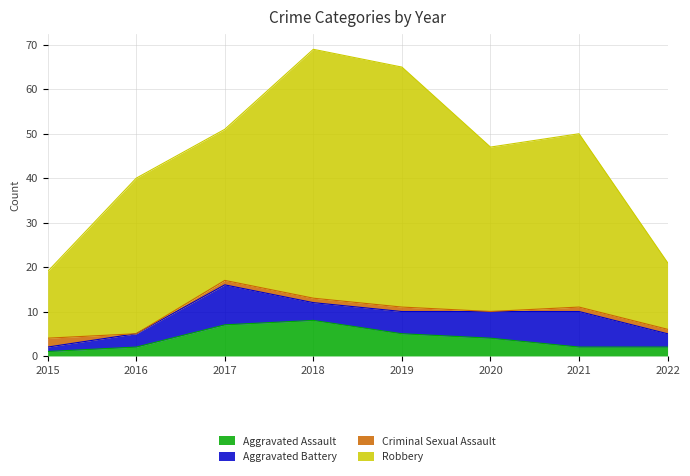

How many values in the Aggravated Assault series exceed 4?

3